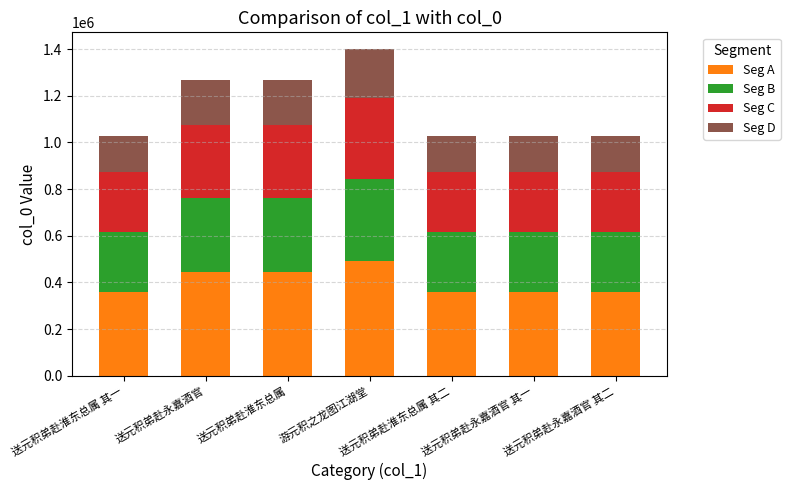

The value of Seg A at 送元积弟赴永嘉酒官 其一 is 129066.6. True or false?

False